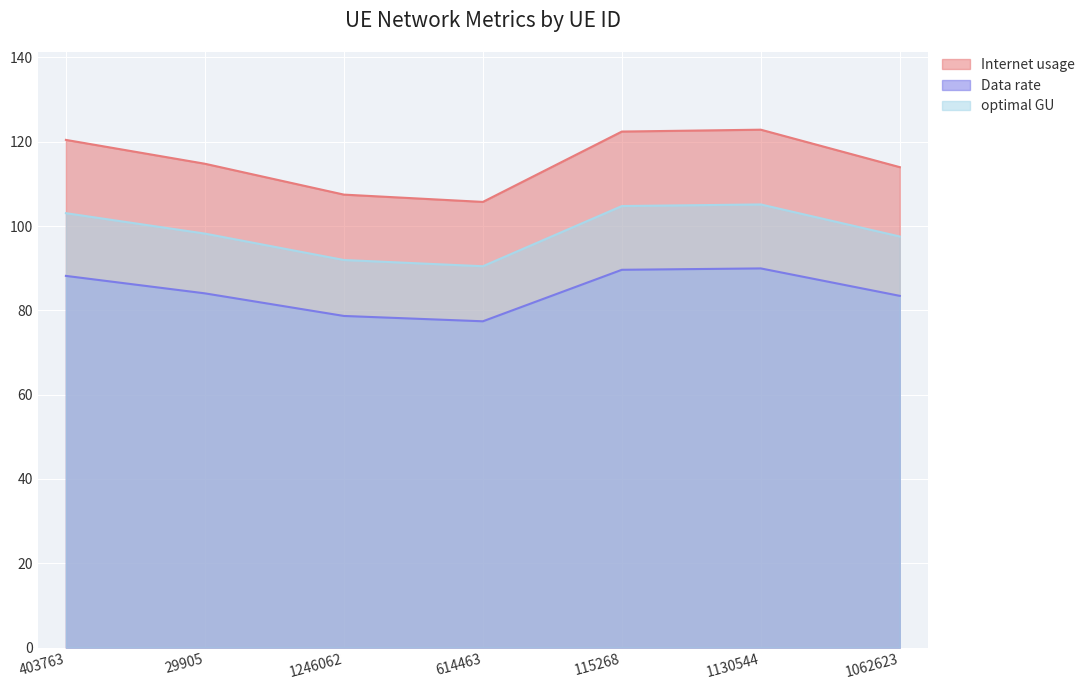

Which series has the largest range (max minus min)?

Internet usage